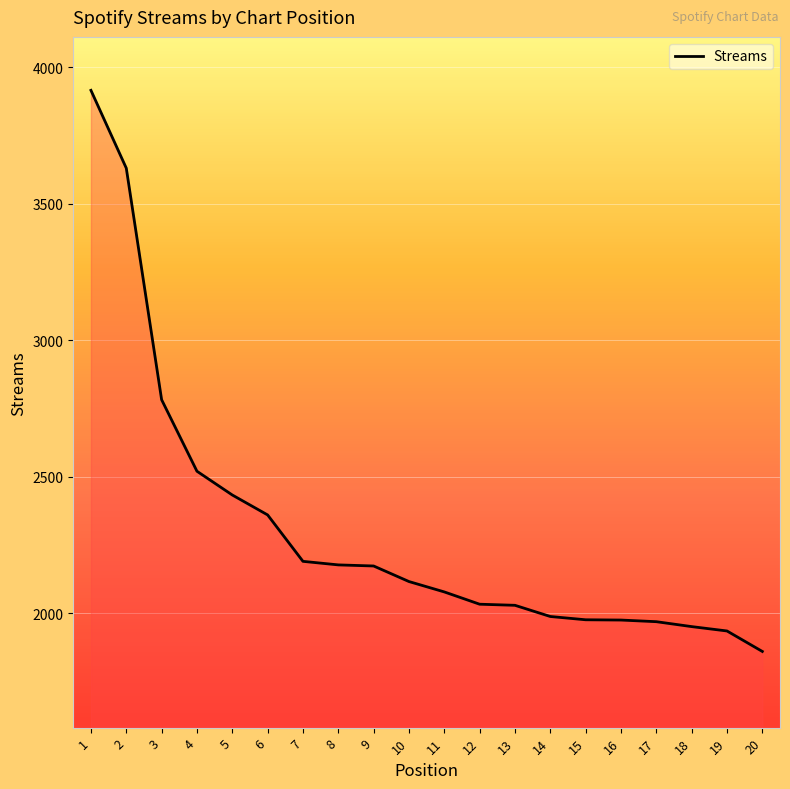

Where is the data nearest to the value 2887?

3